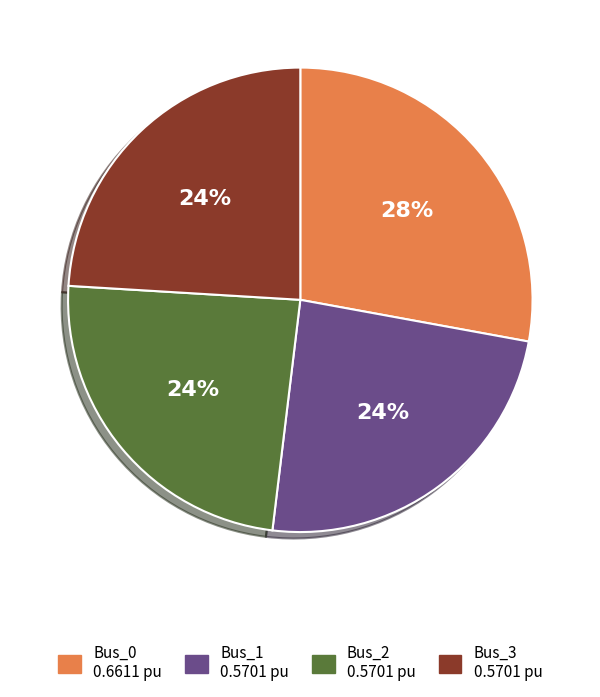

Count the number of slices in the pie.

4